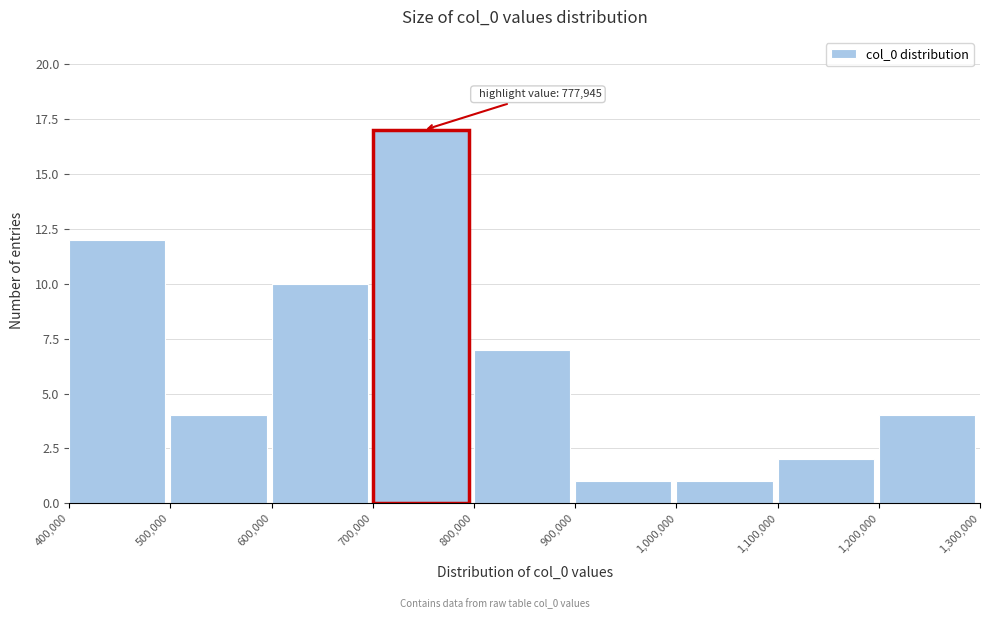

Over which range of the x-axis is the bar tallest?

700,000 to 800,000